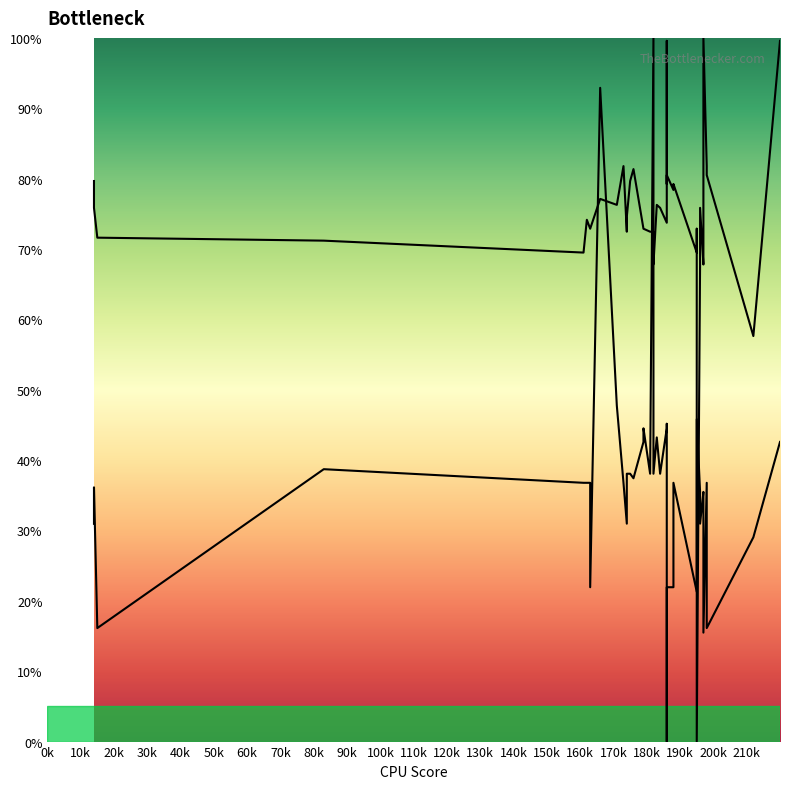

Is it true that Band2 equals 127.9 at 120k?

False